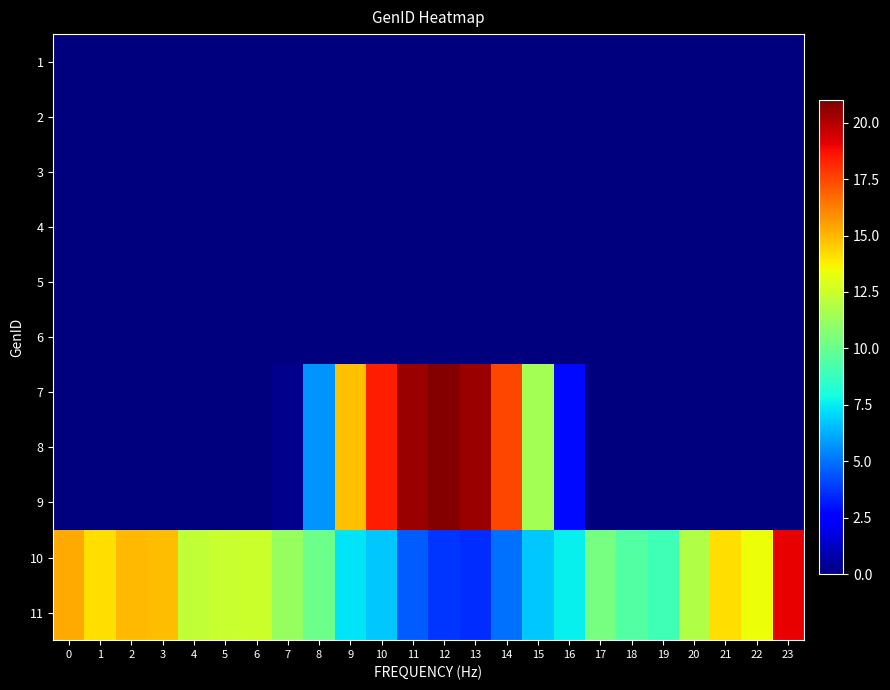

Rank the series by their maximum value, from highest to lowest.

7, 8, 9, 10, 11, 1, 2, 3, 4, 5, 6